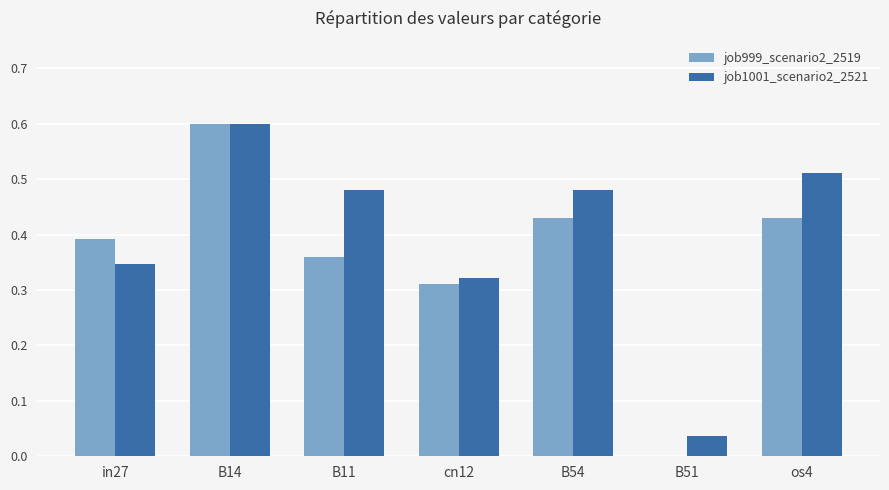

What is the highest value of the job999_scenario2_2519 series?

0.6